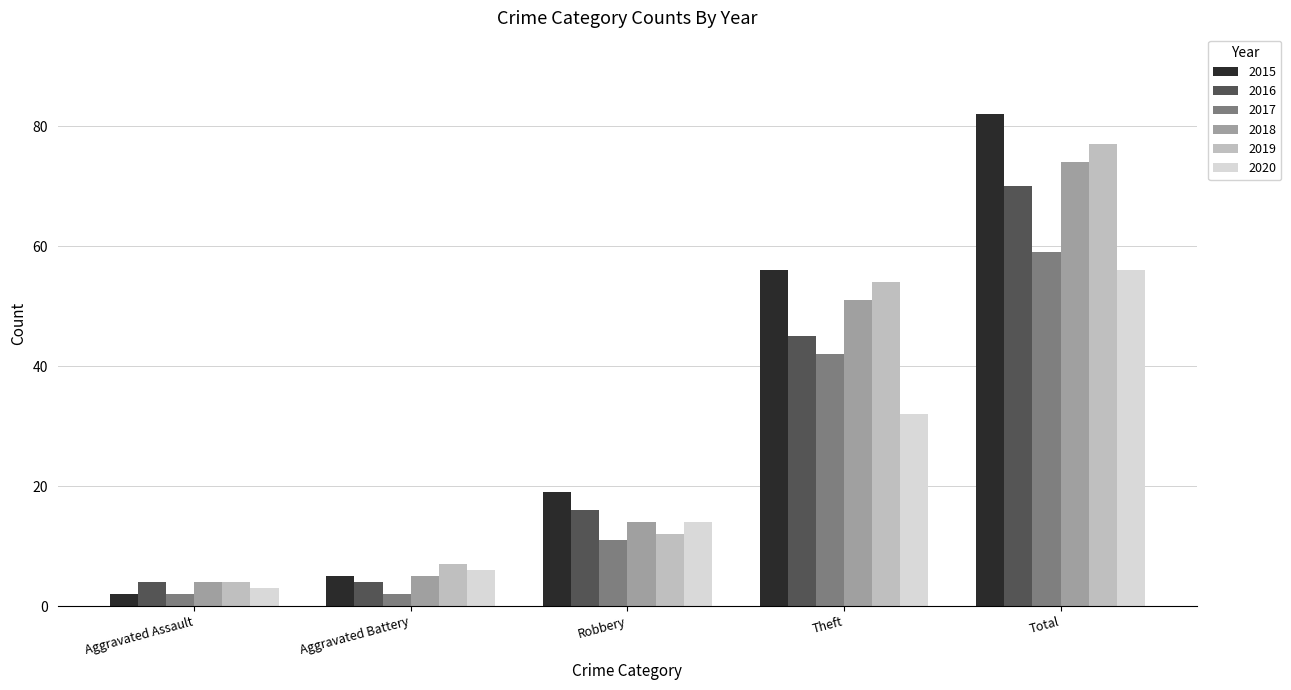

Are the bars horizontal?

No